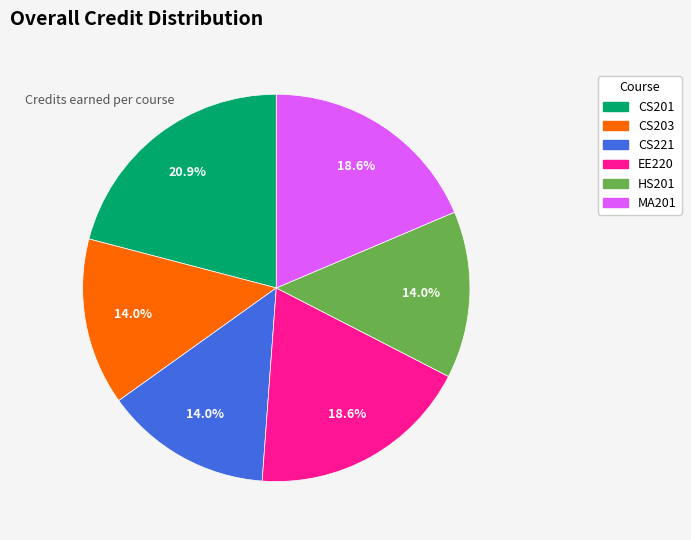

Which slice is the largest?

CS201